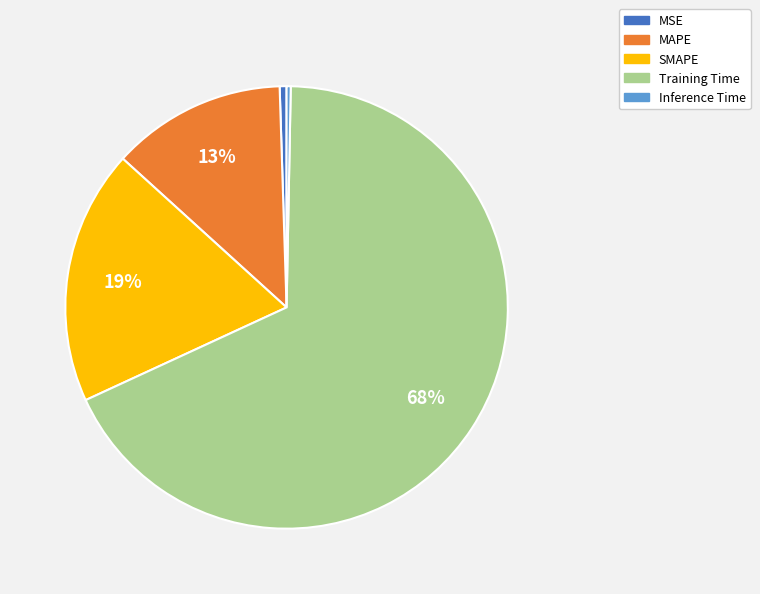

Does any single category account for the majority?

Yes